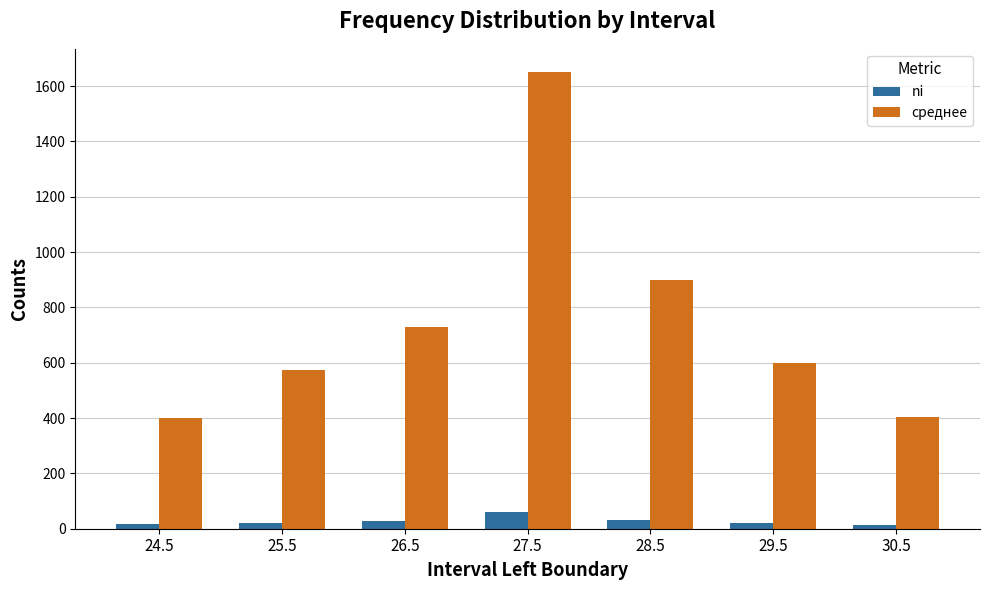

How many values in the ni series are below 22?

3